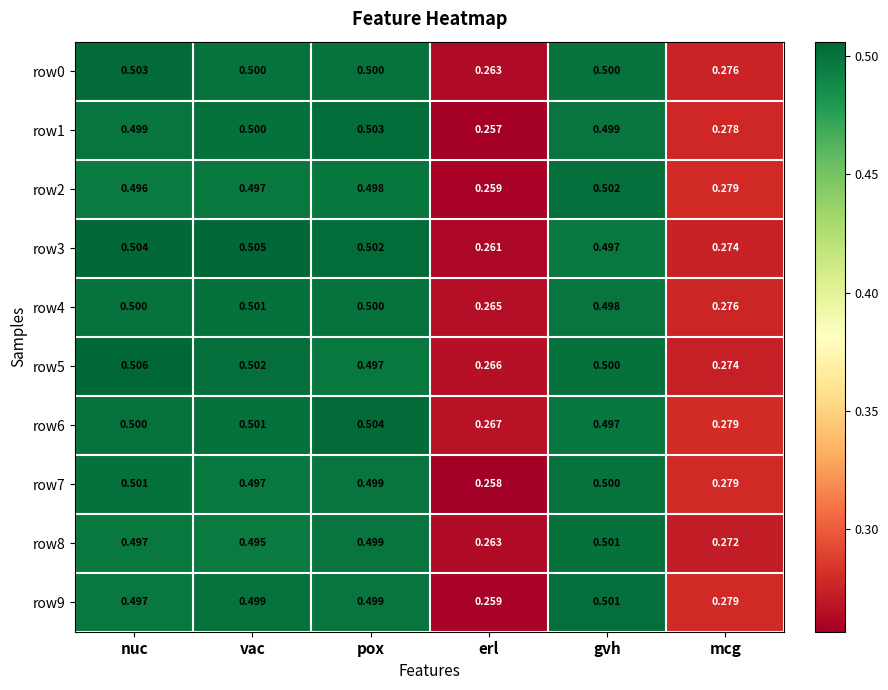

At which category is the sum across all series the highest?

nuc